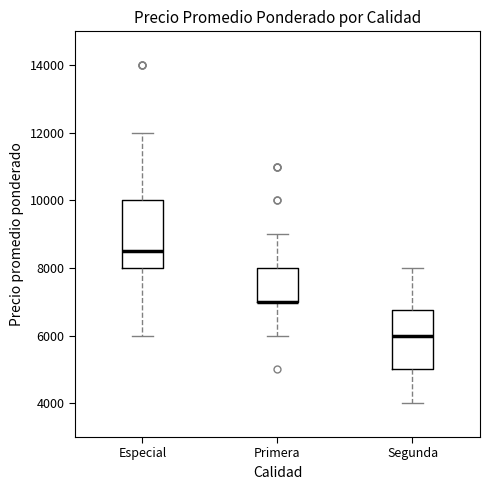

Where is the upper edge of the box for Segunda on the y-axis? The values are not printed on the chart, so give them approximately, as read against the axis.

6800